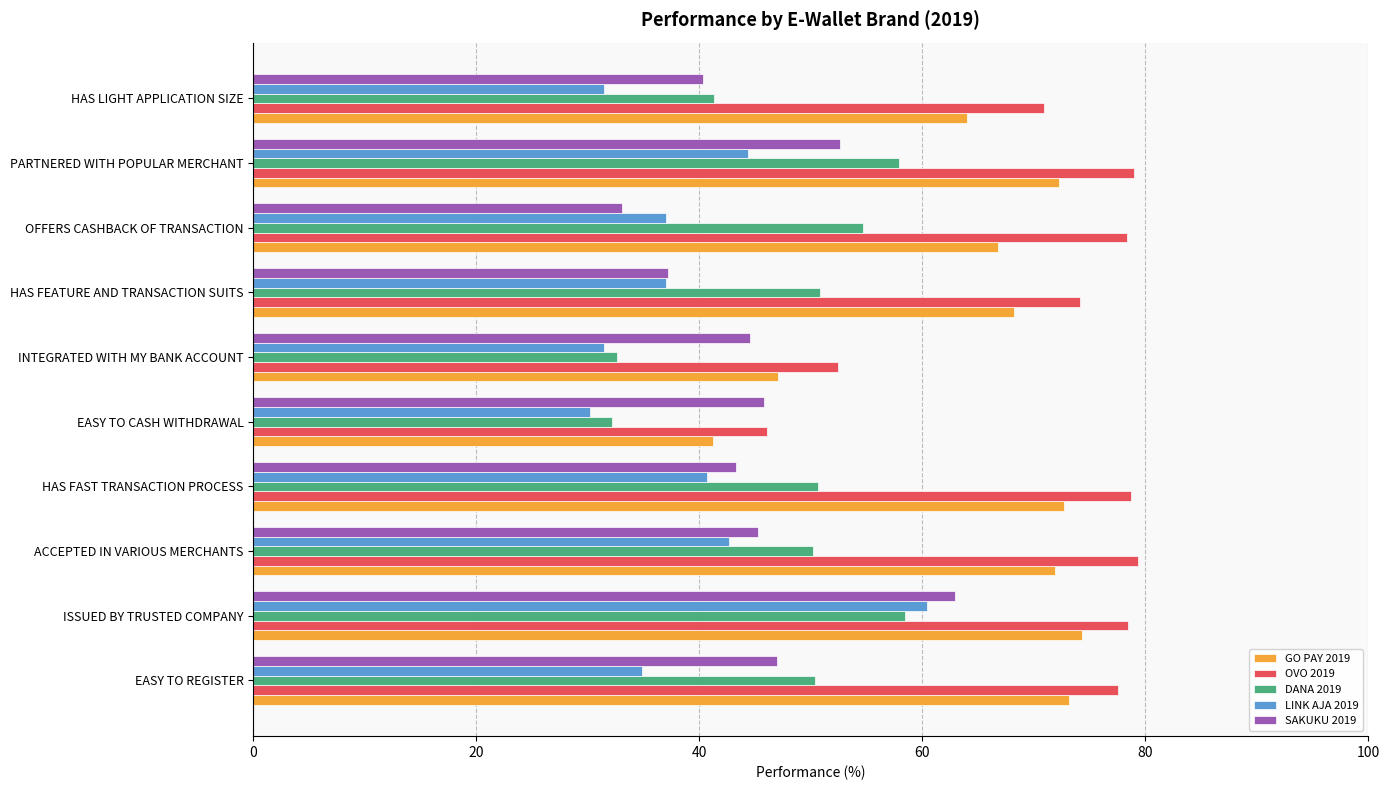

At OFFERS CASHBACK OF TRANSACTION, list the series in order from smallest to largest.

SAKUKU 2019, LINK AJA 2019, DANA 2019, GO PAY 2019, OVO 2019